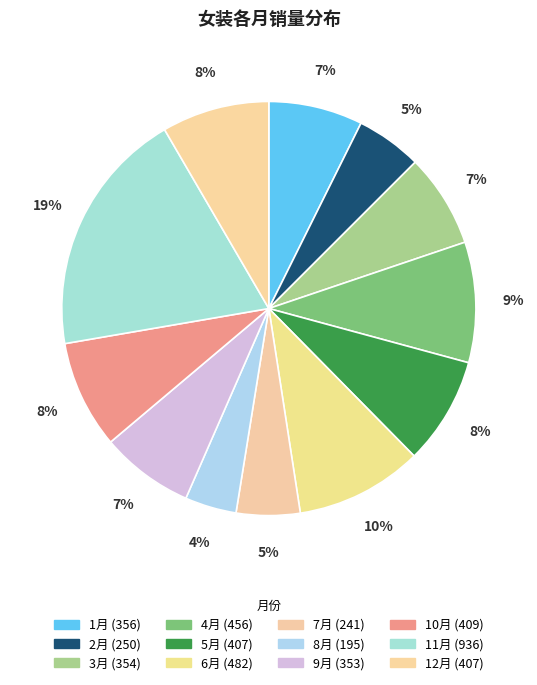

The 5月 slice represents 1% of the pie. True or false?

False